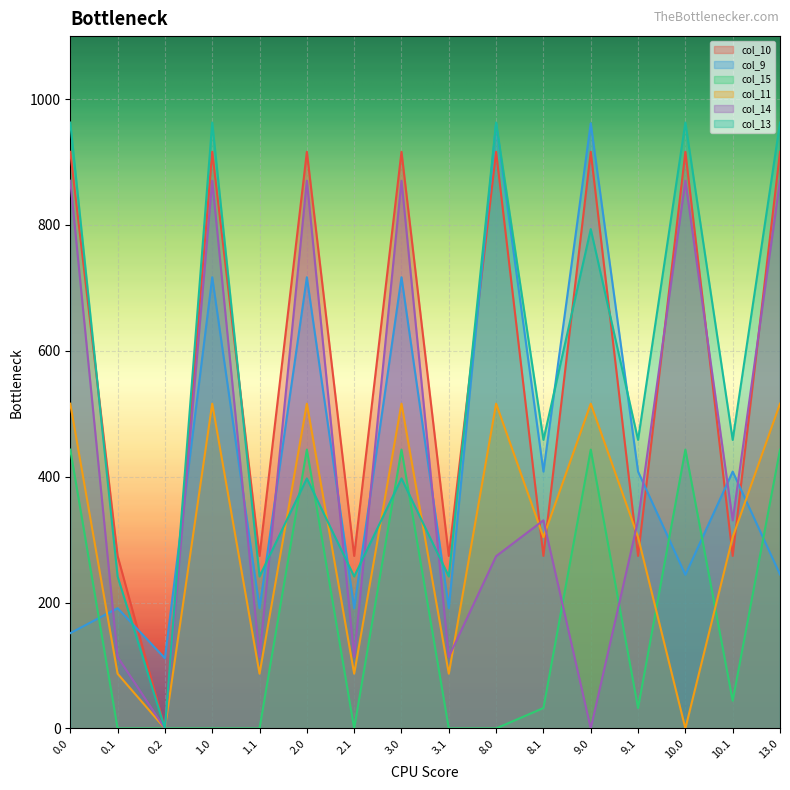

At which category is the sum across all series the highest?

1.0